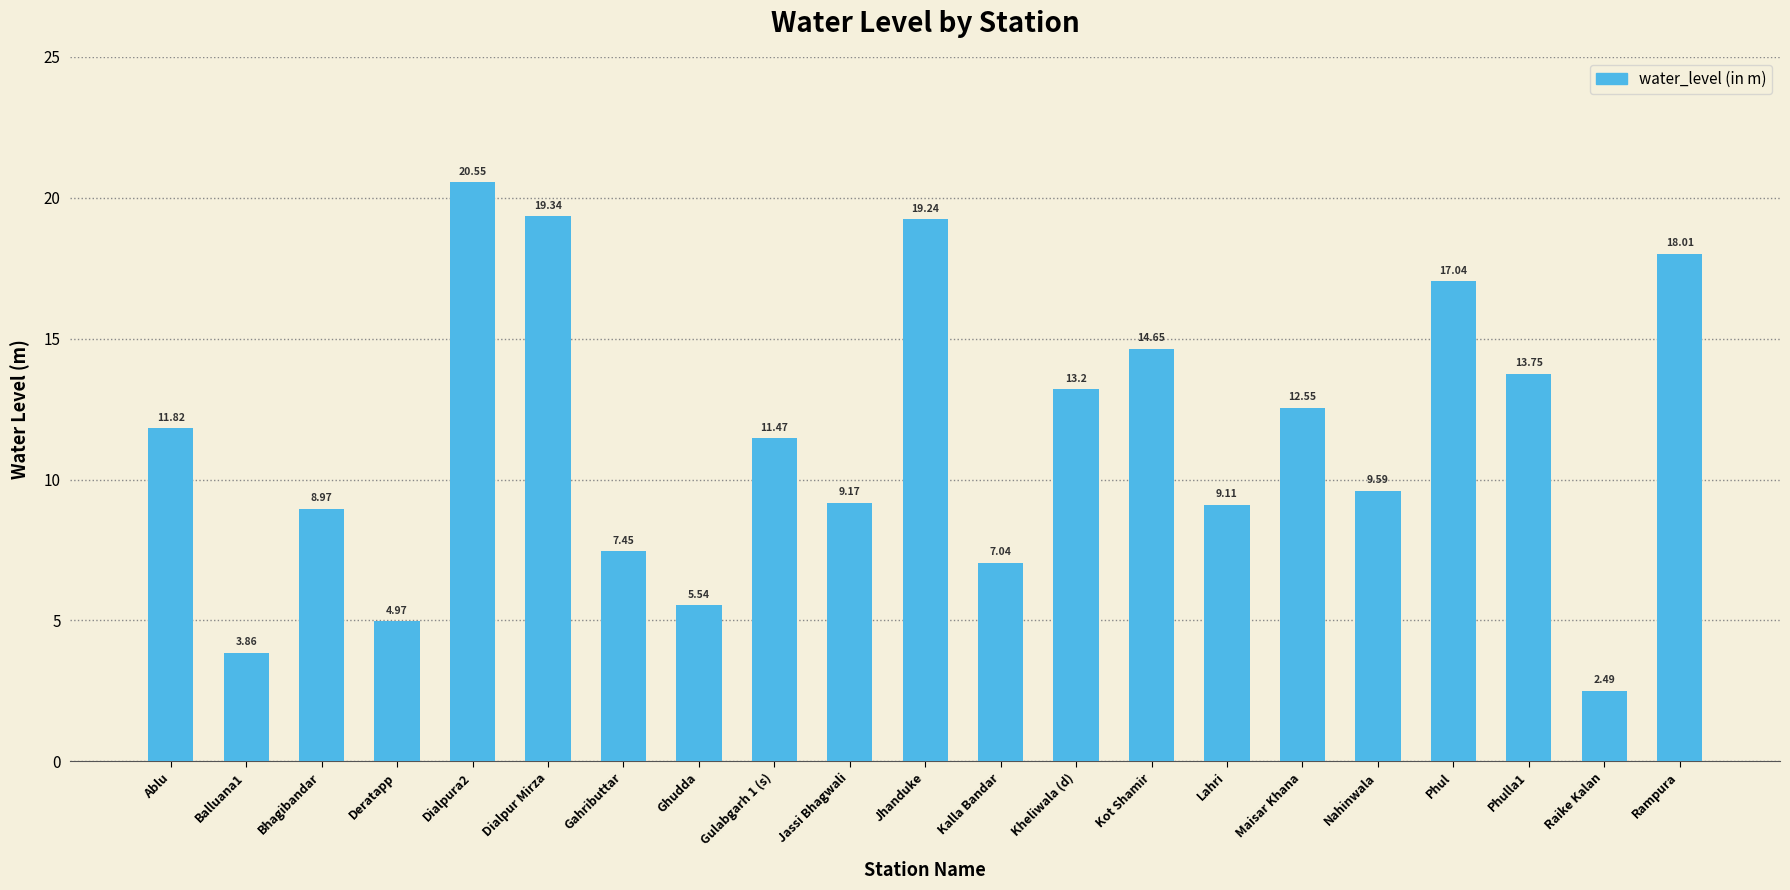

Which label corresponds to the smallest value in the chart?

Raike Kalan